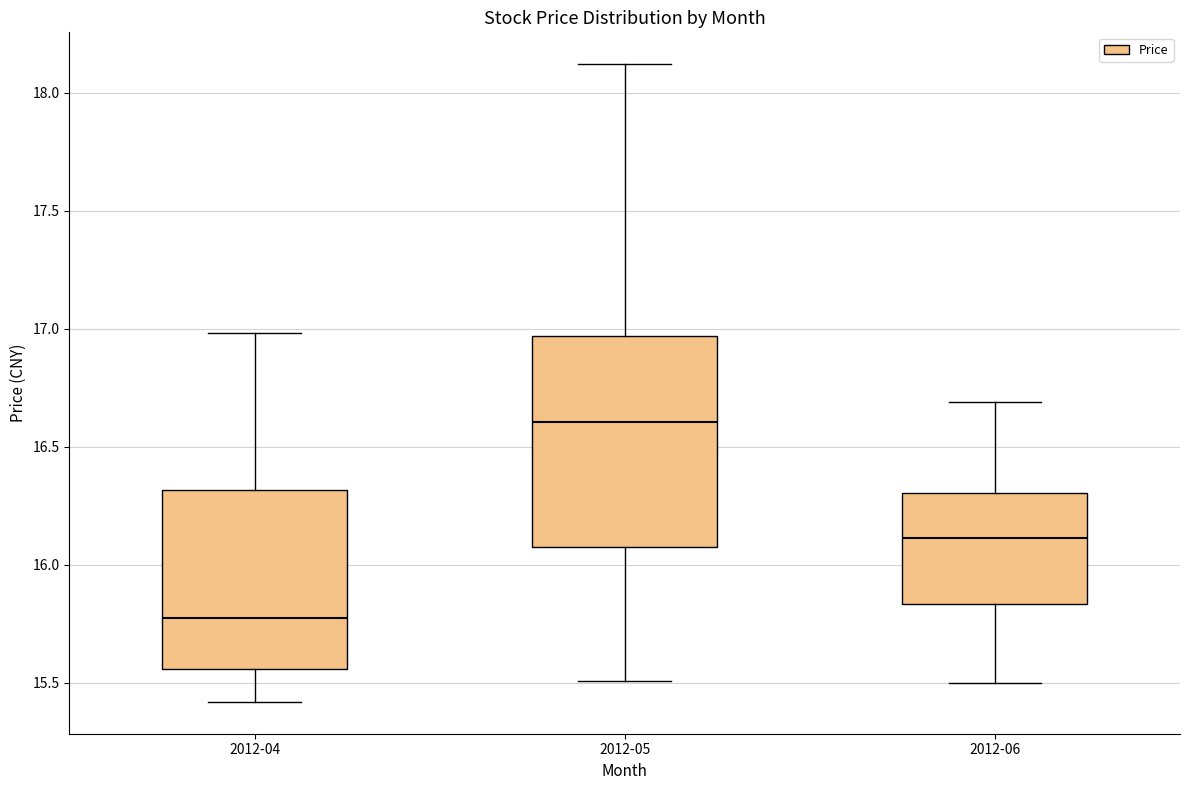

Reading left to right, transcribe this box plot: for each box, give where its median line is, the range the box spans, and where its two whiskers end, as read against the y-axis. The values are not printed on the chart, so give them approximately, as read against the axis.

2012-04: median 15.80, box 15.55 to 16.30, whiskers 15.40 to 17.00
2012-05: median 16.60, box 16.10 to 16.95, whiskers 15.50 to 18.10
2012-06: median 16.10, box 15.85 to 16.30, whiskers 15.50 to 16.70